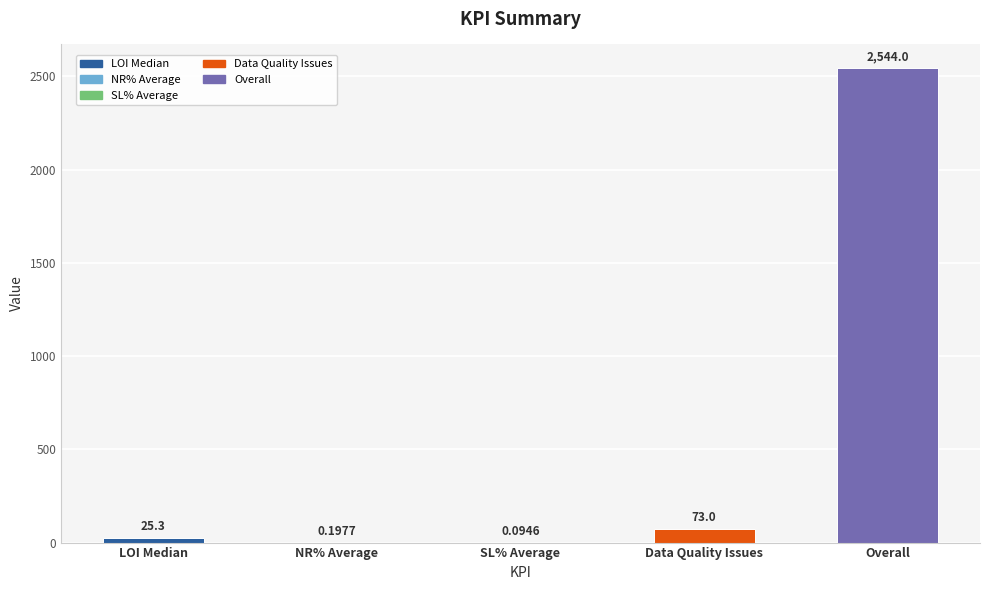

Are the bars horizontal?

No